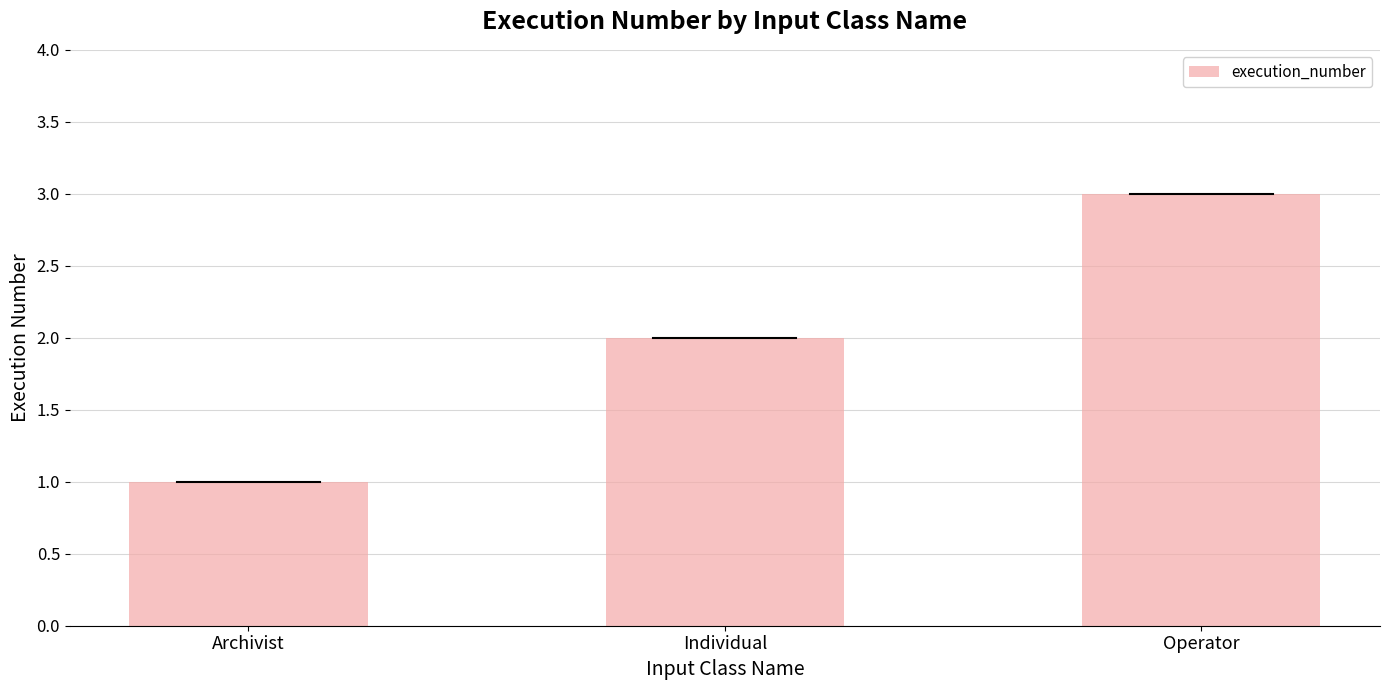

What is the greatest value displayed?

3